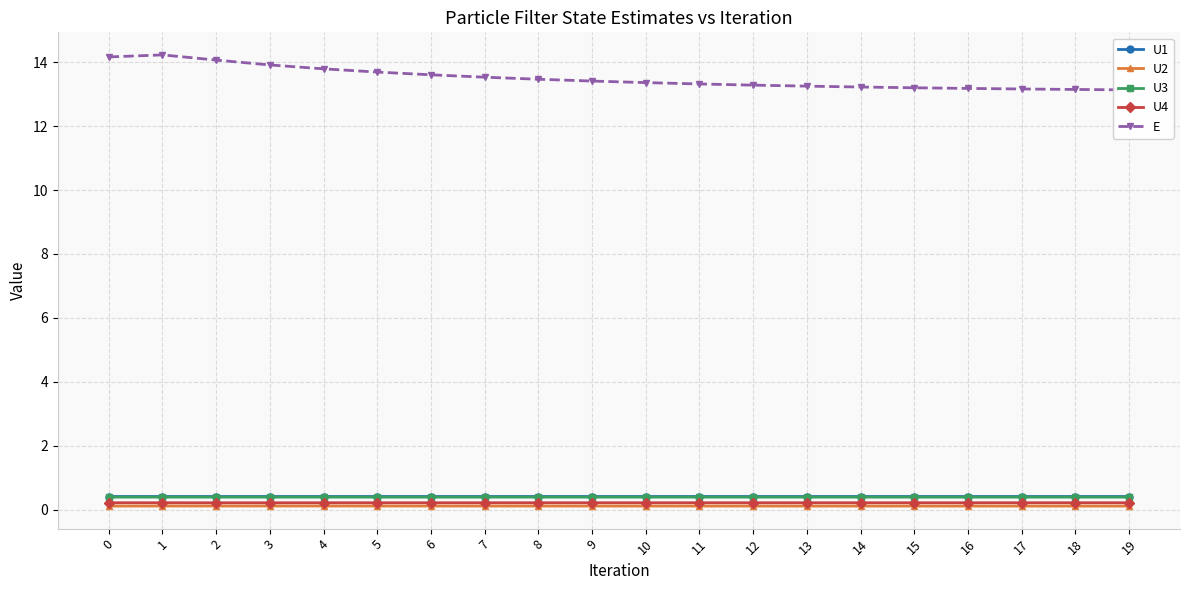

At which label does U1 reach its minimum?

3